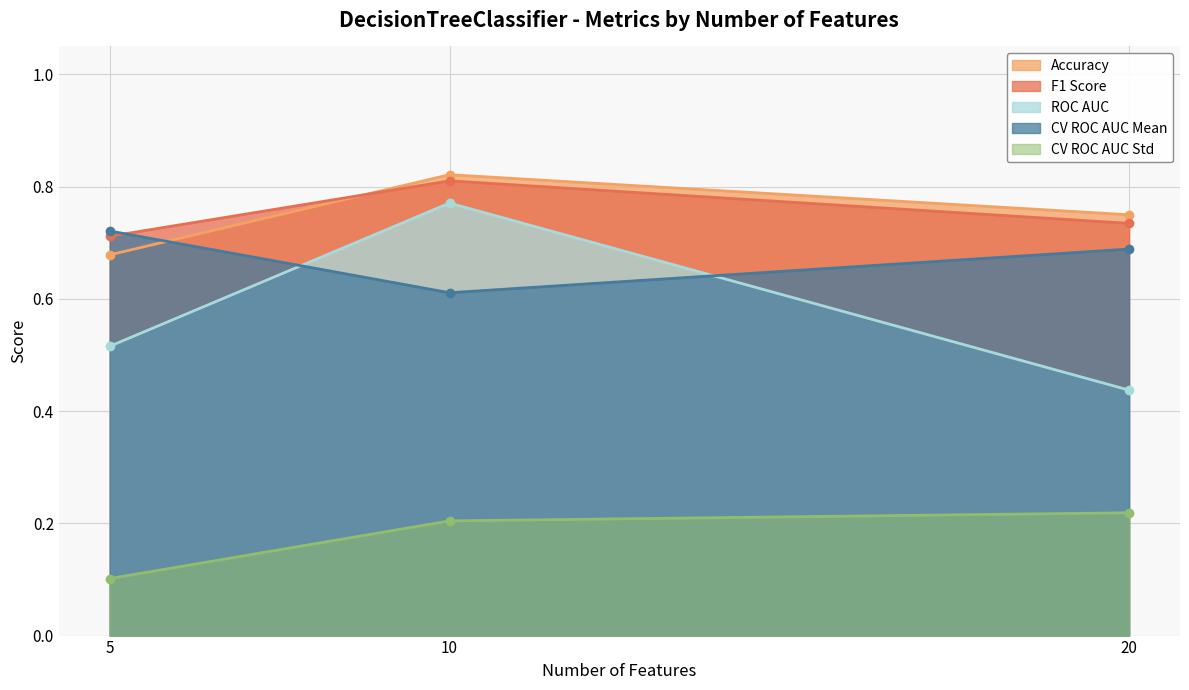

Which series has the widest spread of values?

ROC AUC